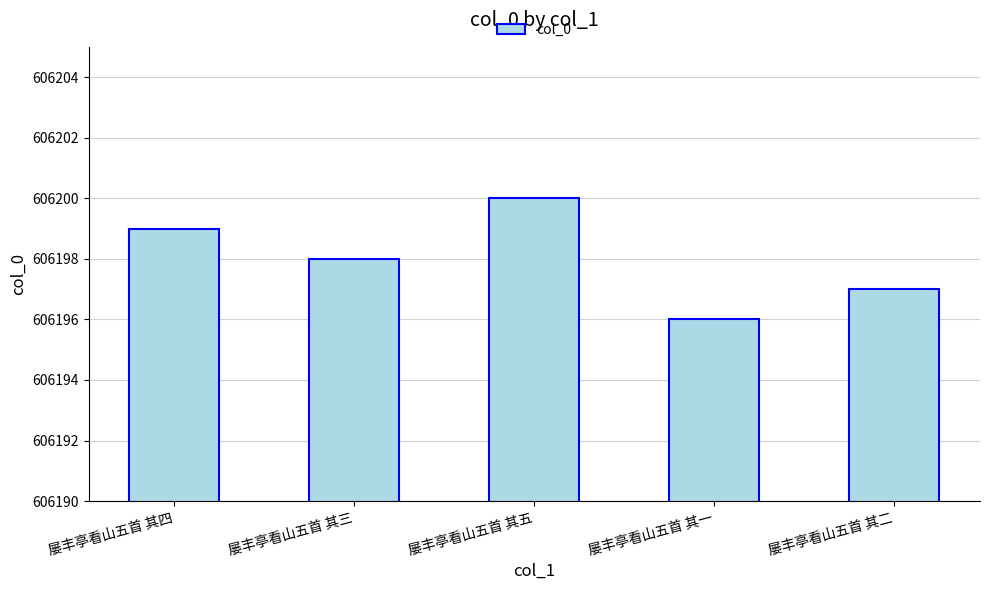

What is the greatest value displayed?

606200